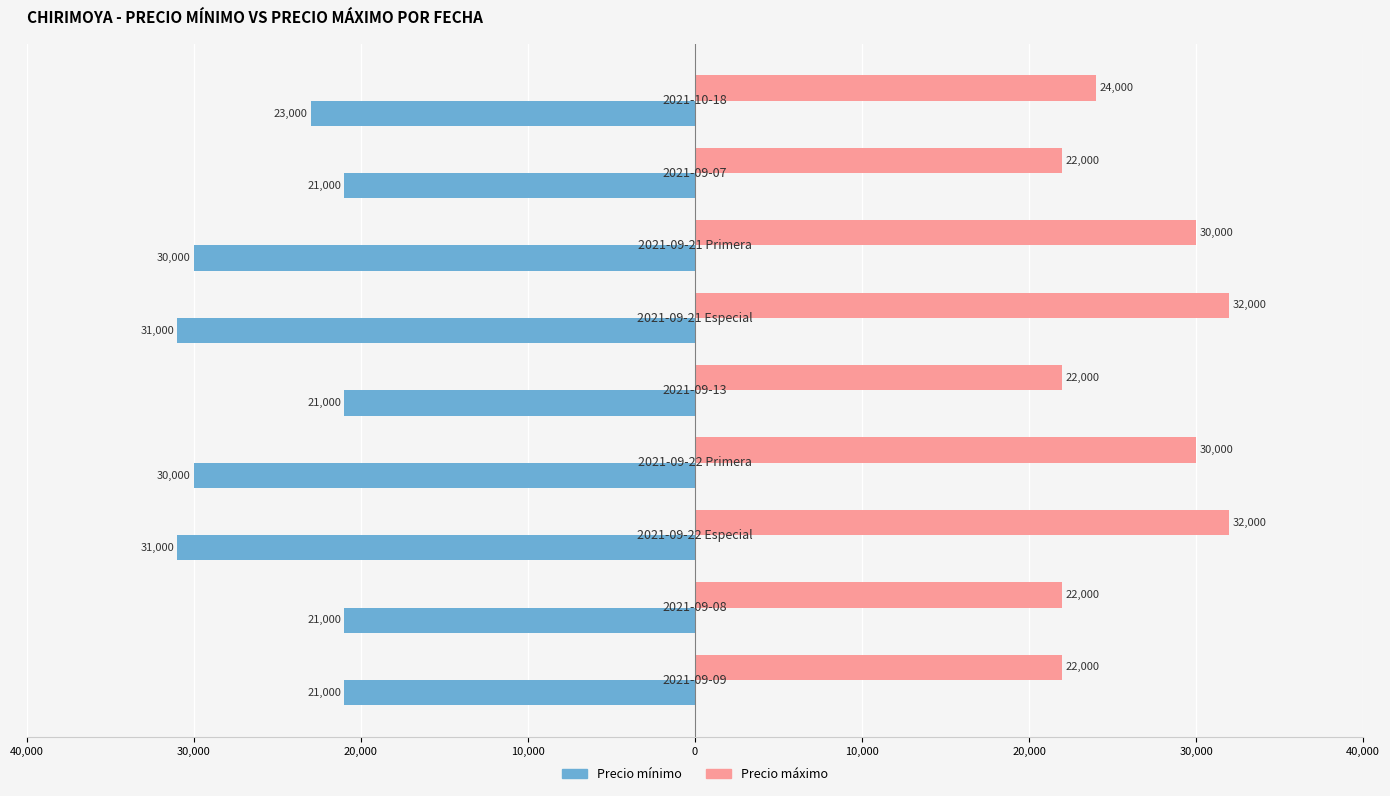

What is the sum of all Precio máximo values?

236000